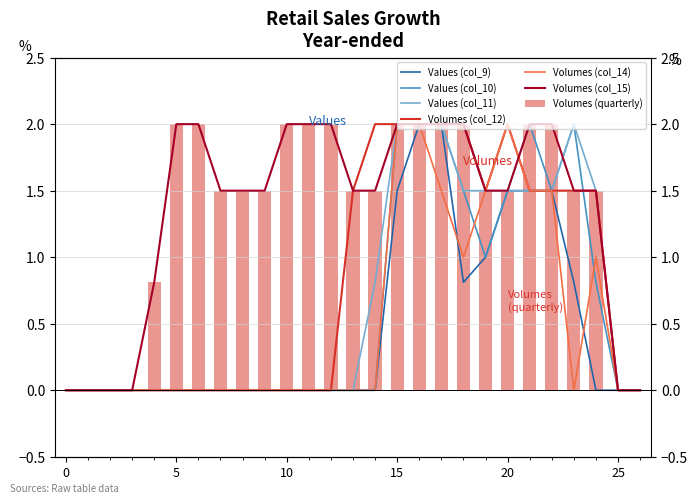

What is the sum of all col_11 values?

17.8